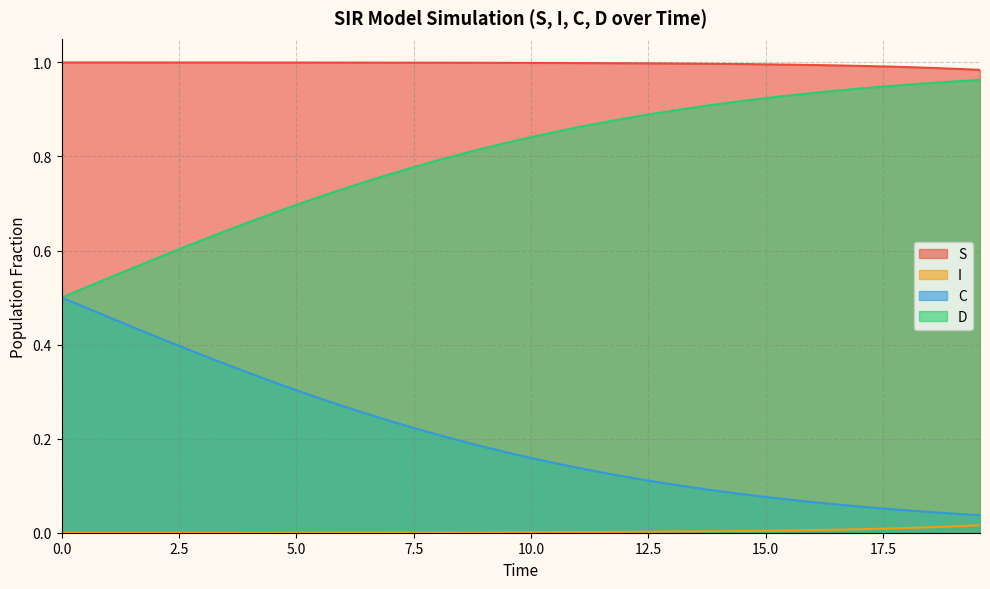

List the series in order of their overall mean, lowest first.

I, C, D, S